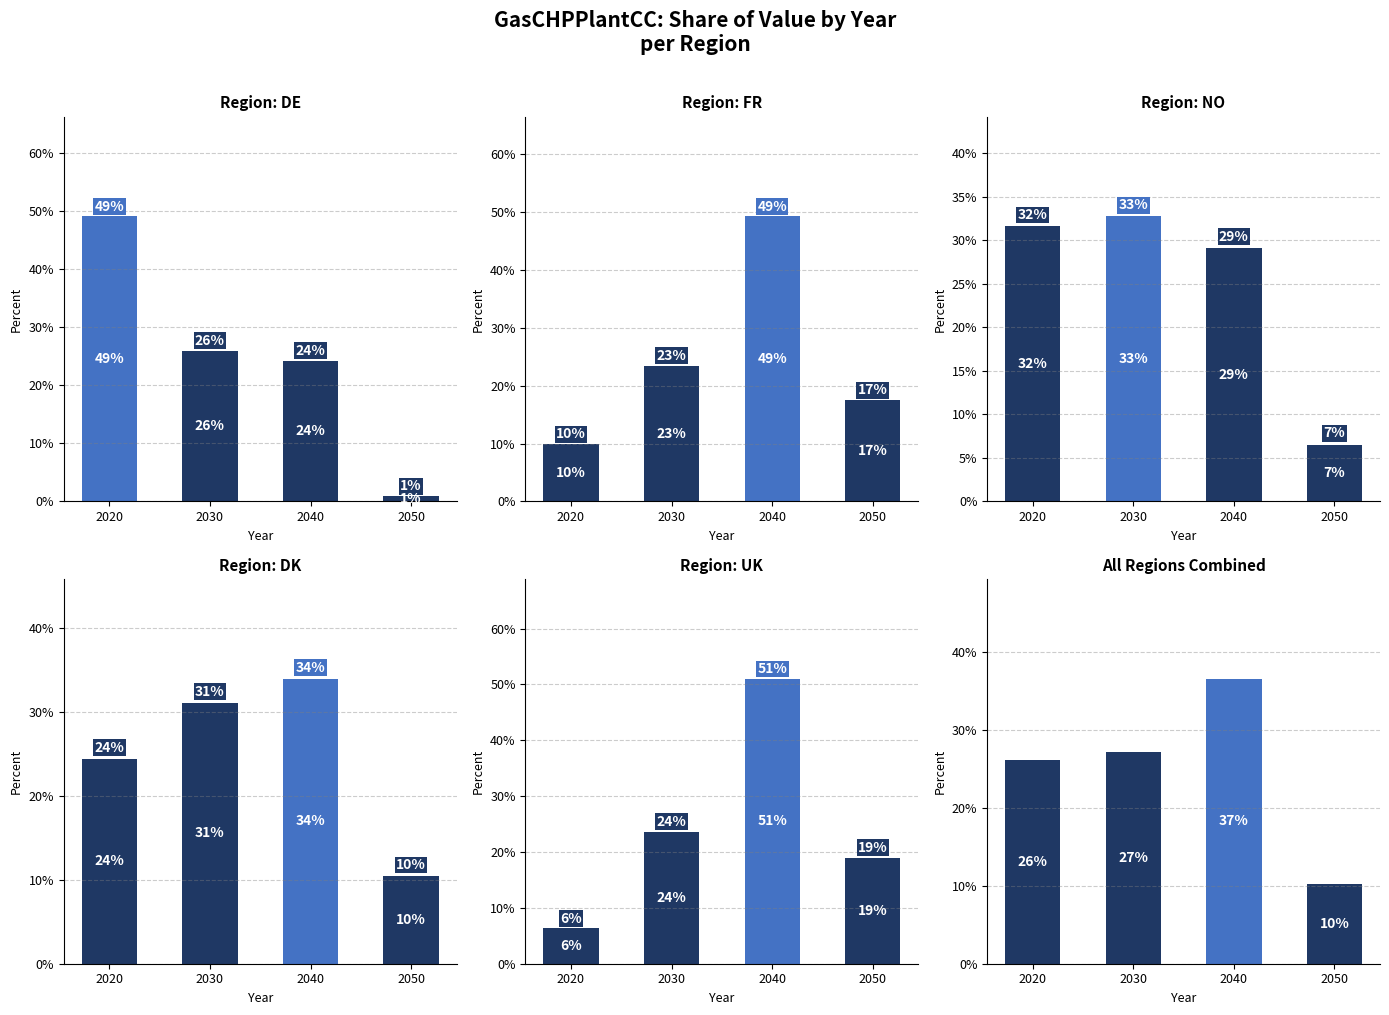

Which has a higher value, 2040 or 2020?

2020